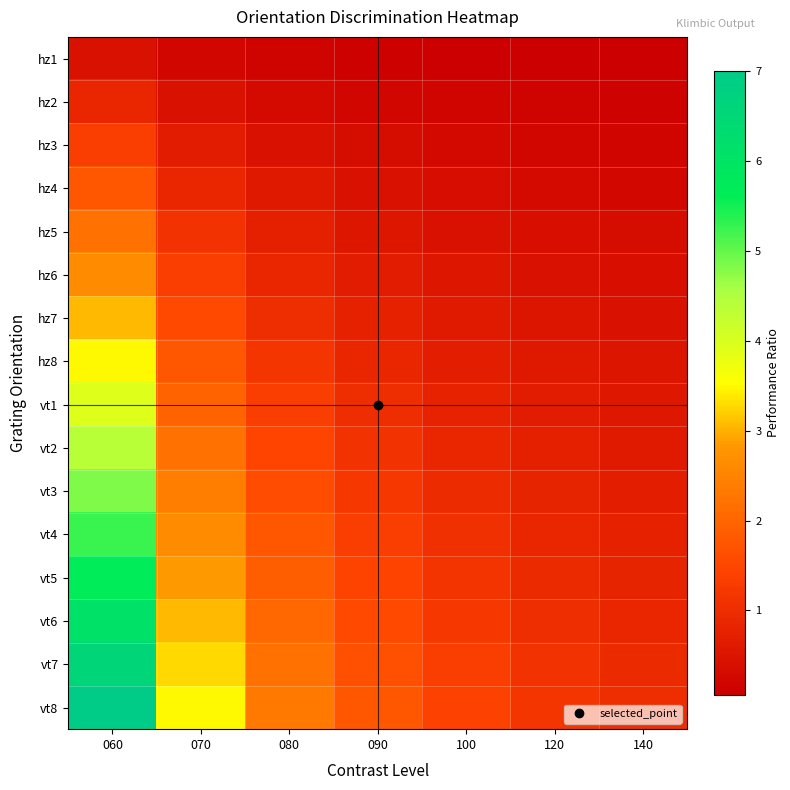

Reading left to right, extract all data points from this chart.

hz1: 060=0.4	070=0.2	080=0.1	090=0.1	100=0.1	120=0.1	140=0.1
hz2: 060=0.9	070=0.4	080=0.3	090=0.2	100=0.2	120=0.1	140=0.1
hz3: 060=1.3	070=0.7	080=0.4	090=0.3	100=0.3	120=0.2	140=0.2
hz4: 060=1.8	070=0.9	080=0.6	090=0.4	100=0.3	120=0.3	140=0.2
hz5: 060=2.2	070=1.1	080=0.7	090=0.5	100=0.4	120=0.4	140=0.3
hz6: 060=2.6	070=1.3	080=0.9	090=0.7	100=0.5	120=0.4	140=0.4
hz7: 060=3.1	070=1.5	080=1.0	090=0.8	100=0.6	120=0.5	140=0.4
hz8: 060=3.5	070=1.8	080=1.2	090=0.9	100=0.7	120=0.6	140=0.5
vt1: 060=3.9	070=2.0	080=1.3	090=1.0	100=0.8	120=0.7	140=0.6
vt2: 060=4.4	070=2.2	080=1.5	090=1.1	100=0.9	120=0.7	140=0.6
vt3: 060=4.8	070=2.4	080=1.6	090=1.2	100=1.0	120=0.8	140=0.7
vt4: 060=5.2	070=2.6	080=1.8	090=1.3	100=1.1	120=0.9	140=0.8
vt5: 060=5.7	070=2.8	080=1.9	090=1.4	100=1.1	120=0.9	140=0.8
vt6: 060=6.1	070=3.1	080=2.0	090=1.5	100=1.2	120=1.0	140=0.9
vt7: 060=6.6	070=3.3	080=2.2	090=1.6	100=1.3	120=1.1	140=0.9
vt8: 060=7.0	070=3.5	080=2.3	090=1.8	100=1.4	120=1.2	140=1.0